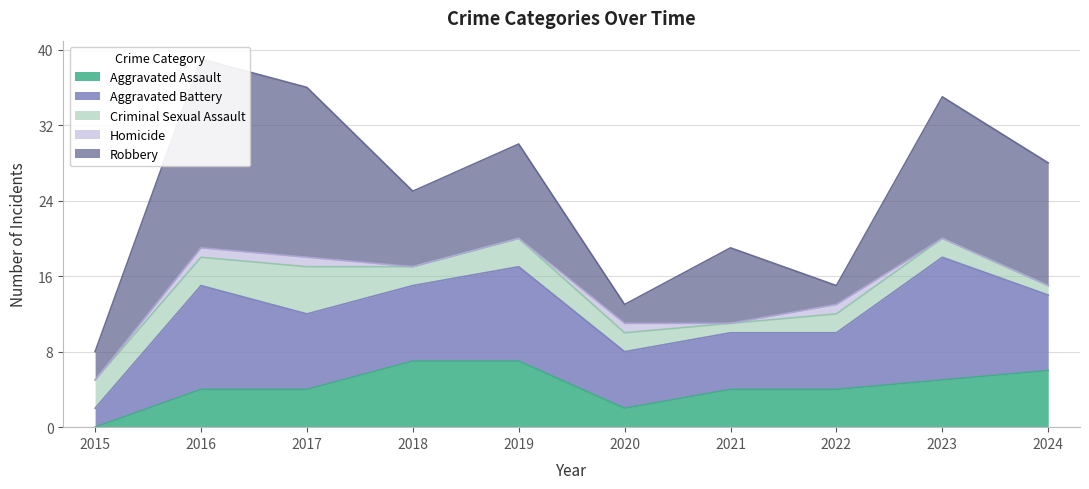

List the series in order of their peak value, highest first.

Robbery, Aggravated Battery, Aggravated Assault, Criminal Sexual Assault, Homicide